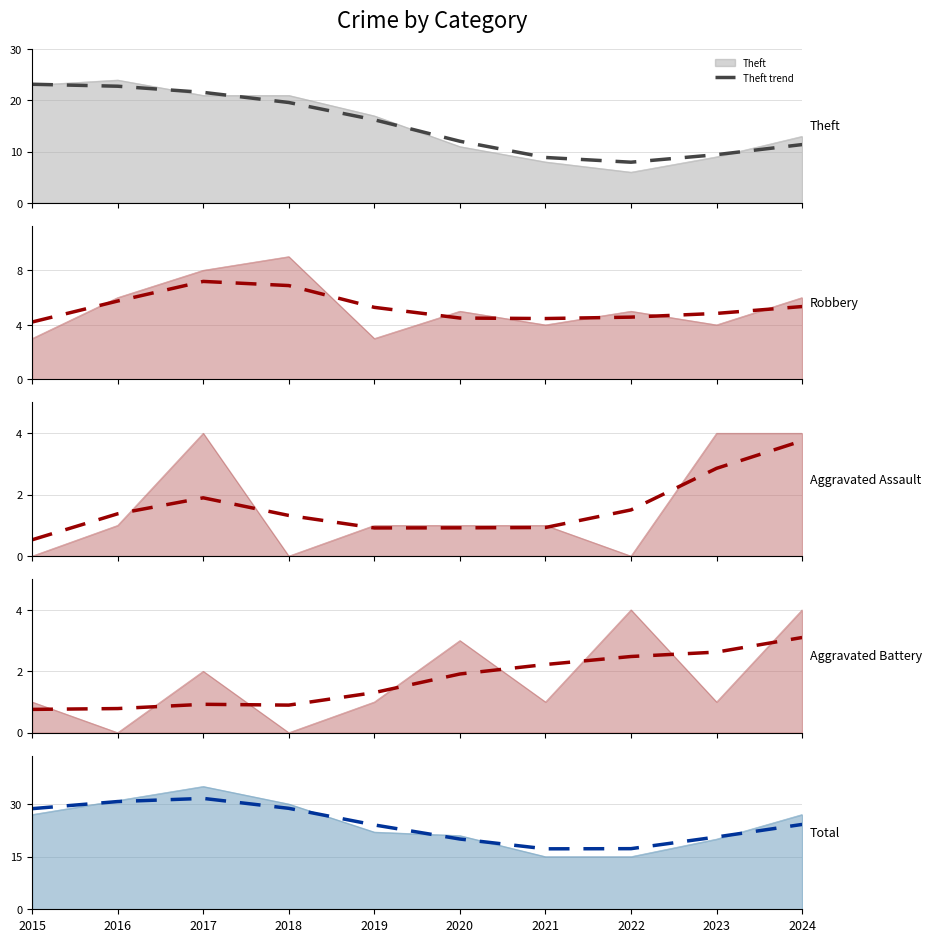

In Theft trend, how many points are lower than both neighbors (excluding endpoints)?

1